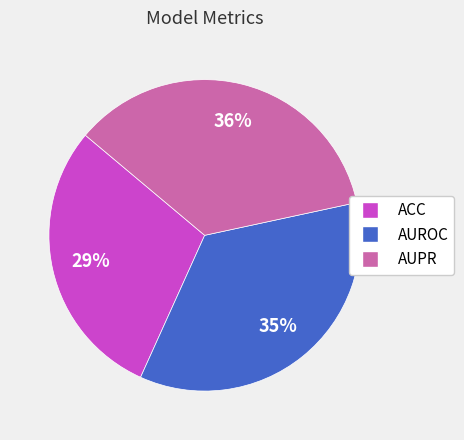

Which has a higher value, AUPR or ACC?

AUPR